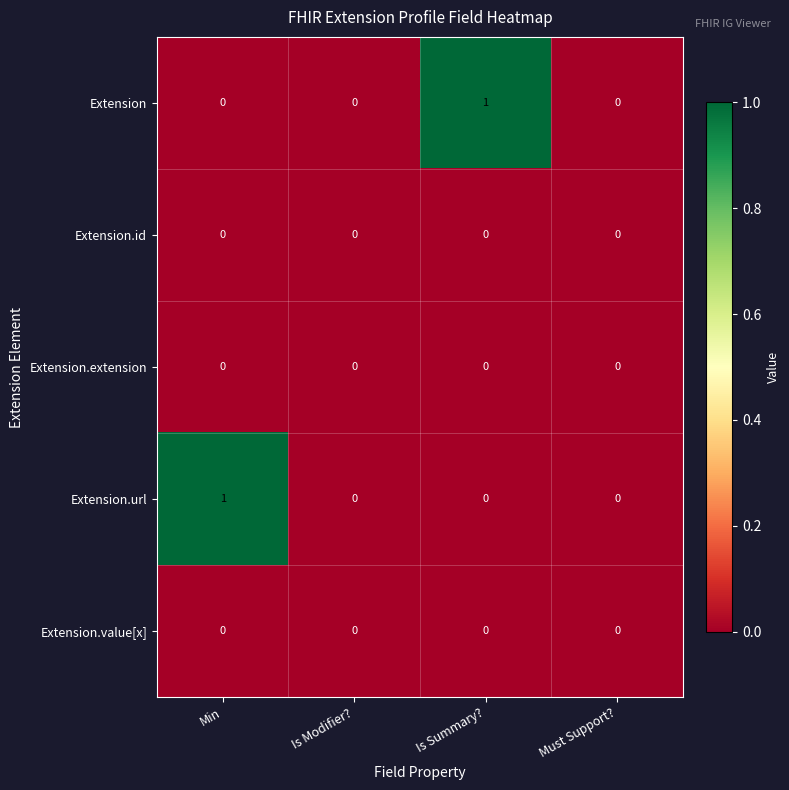

Between Is Modifier? and Is Summary?, which series saw the biggest shift?

Extension